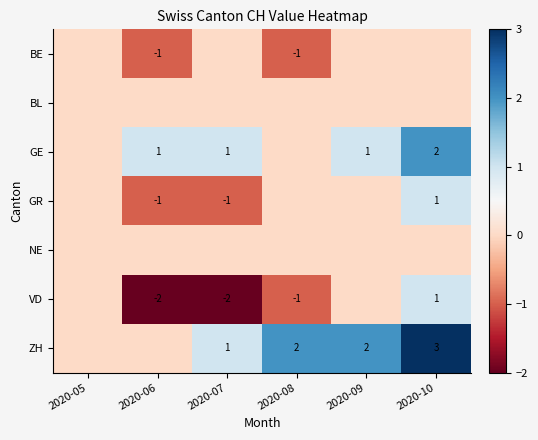

Count the number of data series in this chart.

7